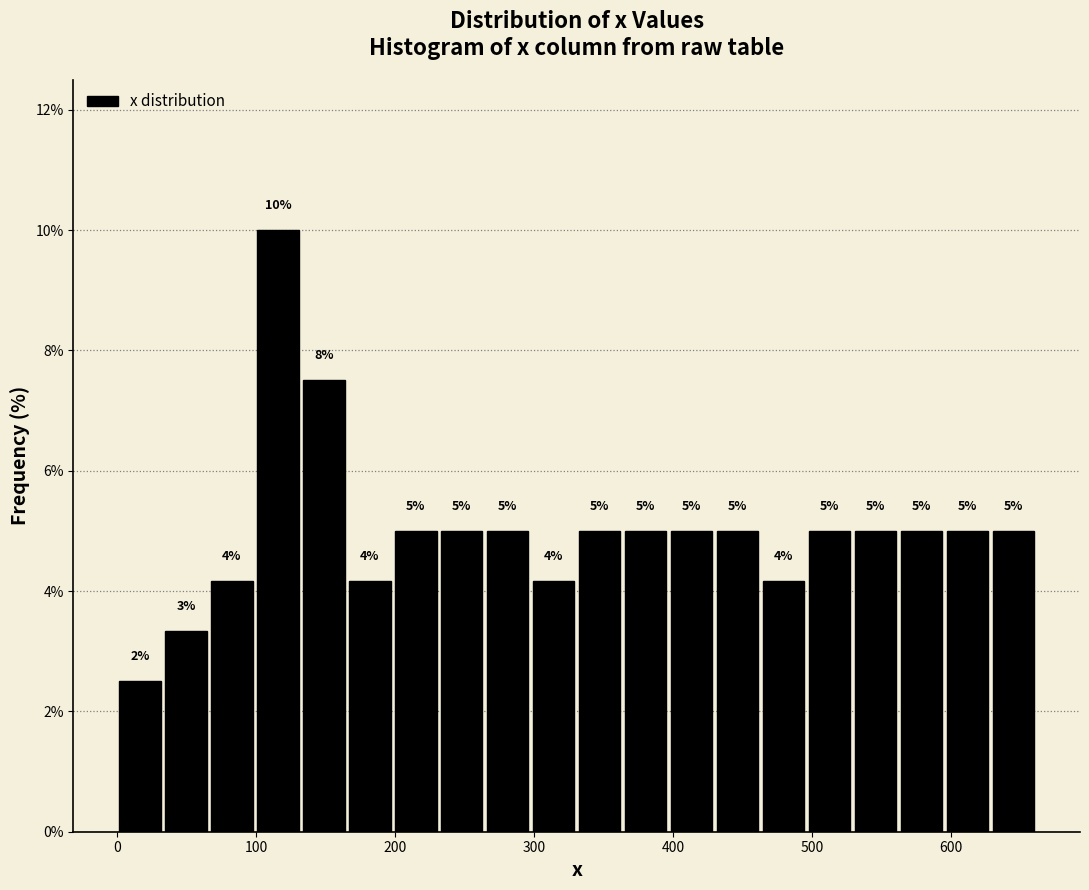

Read against the x-axis, roughly where is the centre of the tallest bar?

120